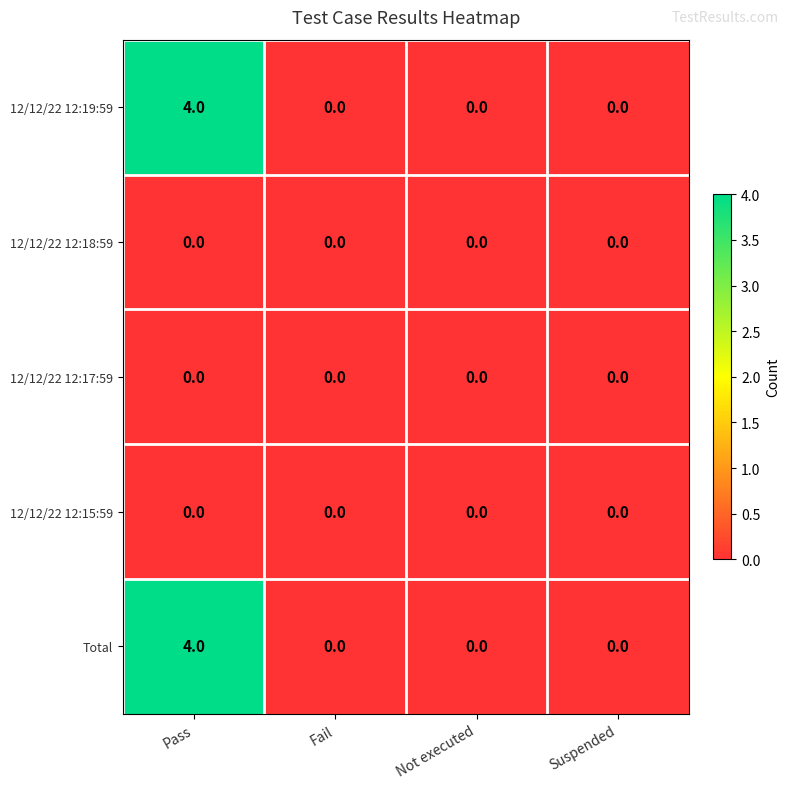

Reading left to right, list all the values displayed in this chart.

12/12/22 12:19:59: 4	0	0	0
12/12/22 12:18:59: 0	0	0	0
12/12/22 12:17:59: 0	0	0	0
12/12/22 12:15:59: 0	0	0	0
Total: 4	0	0	0